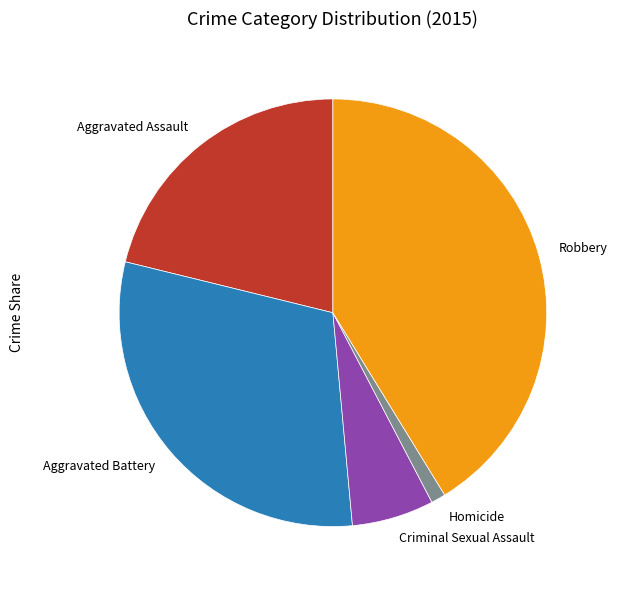

How many slices are in this pie chart?

5